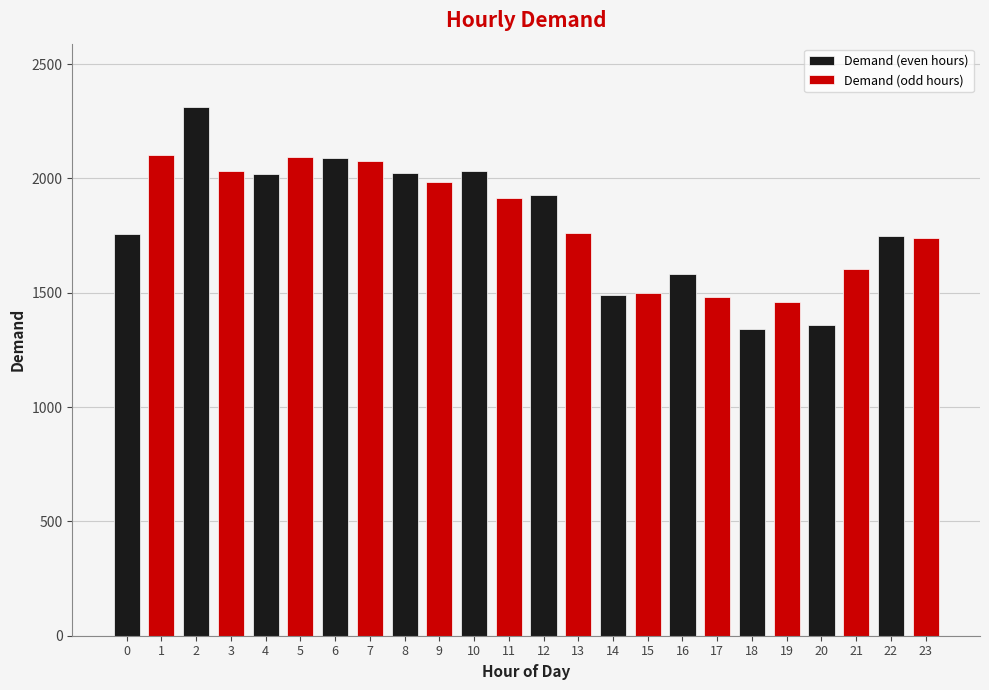

At which category does the chart reach its minimum across all series?

18